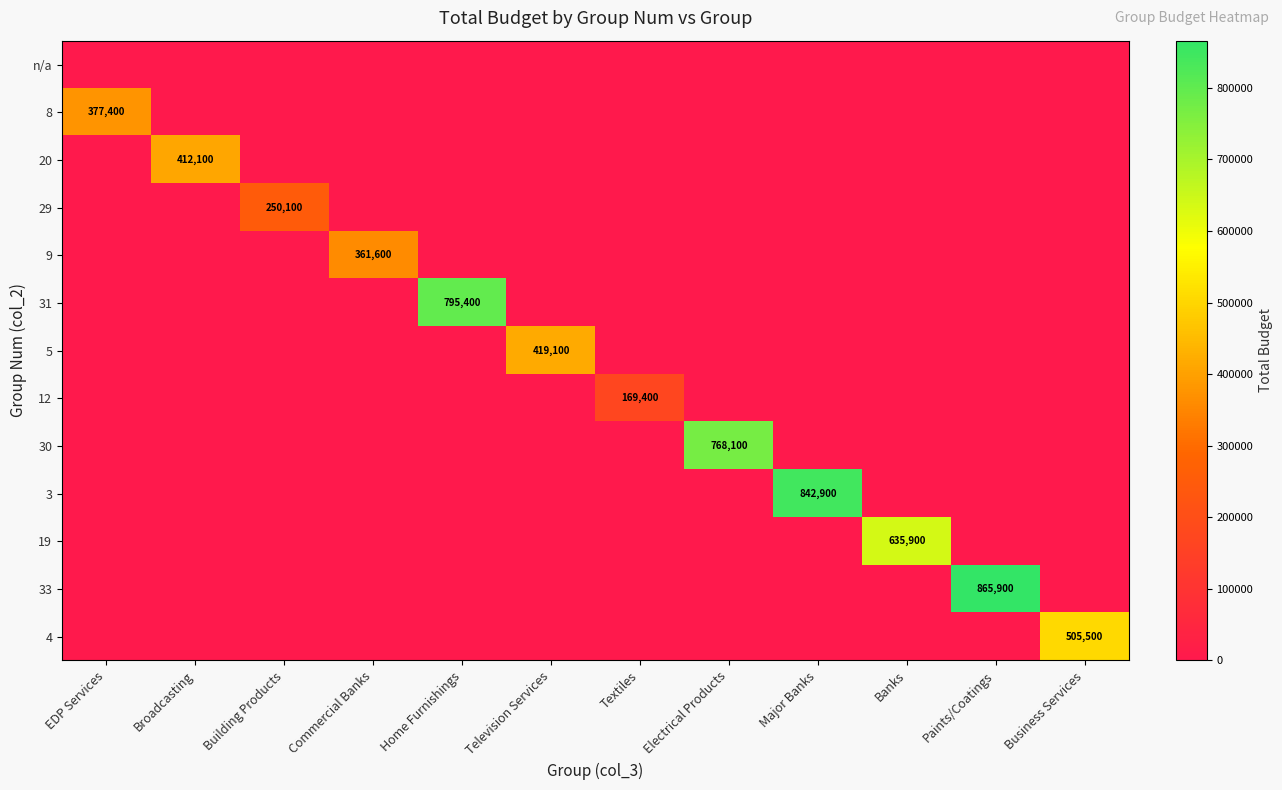

What is the sum of all 5 values?

419100